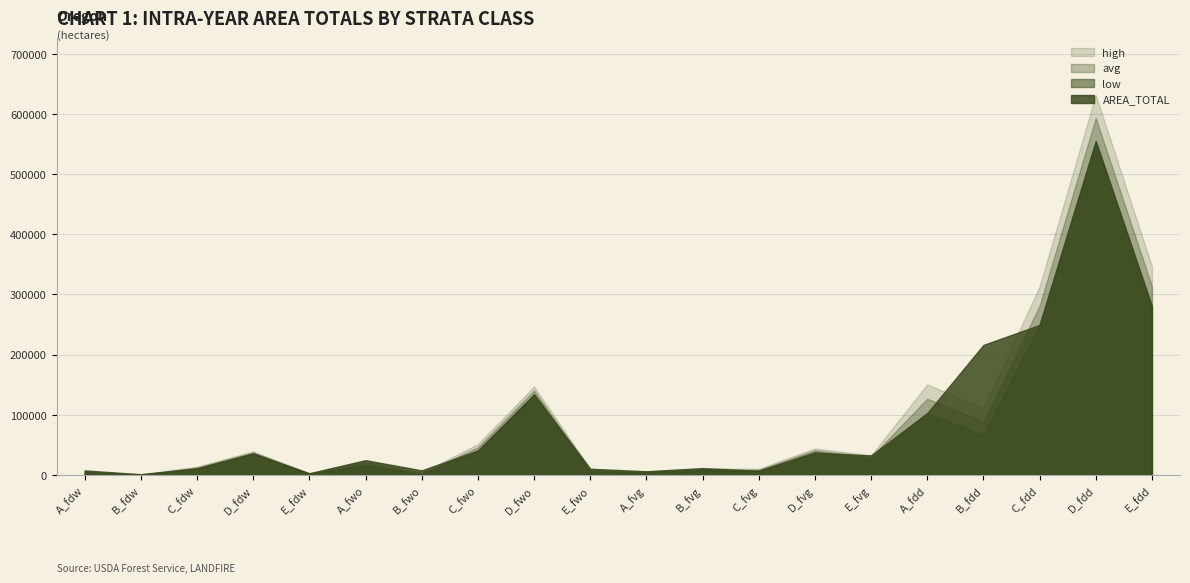

Is it true that avg equals 12167.2 at C_fdw?

True